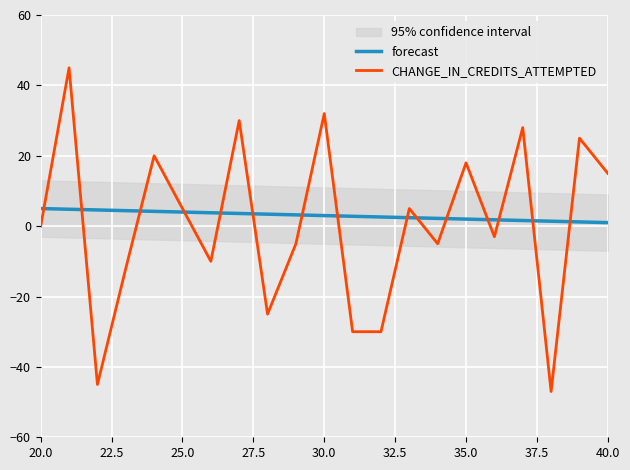

How many values in CHANGE_IN_CREDITS_ATTEMPTED are above zero?

10